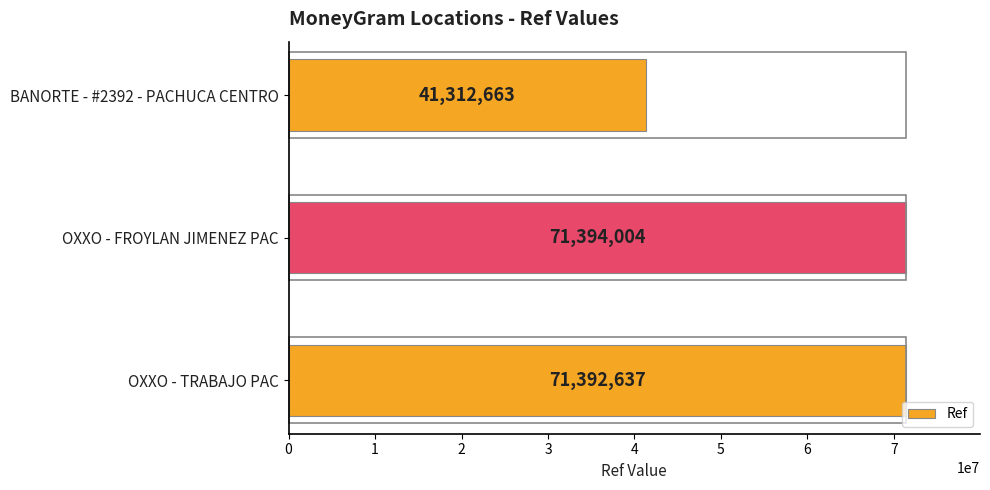

Where is the data nearest to the value 56353333?

OXXO - TRABAJO PAC